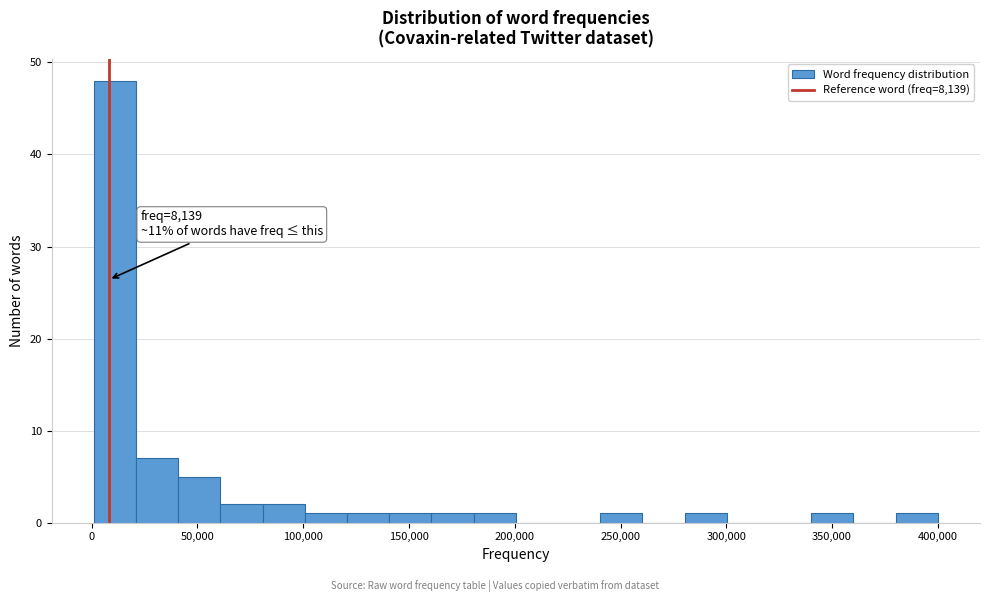

Read against the x-axis, roughly where is the centre of the tallest bar?

10000